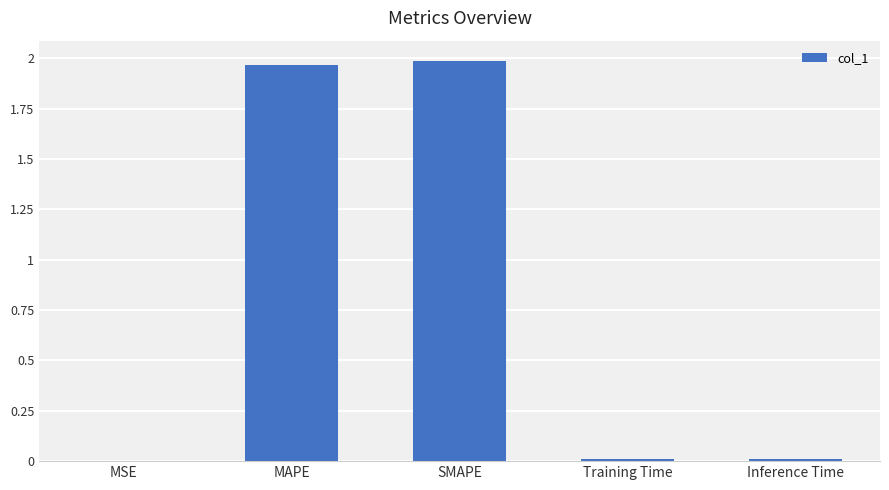

The chart shows a value of 3.0 at MAPE. True or false?

False